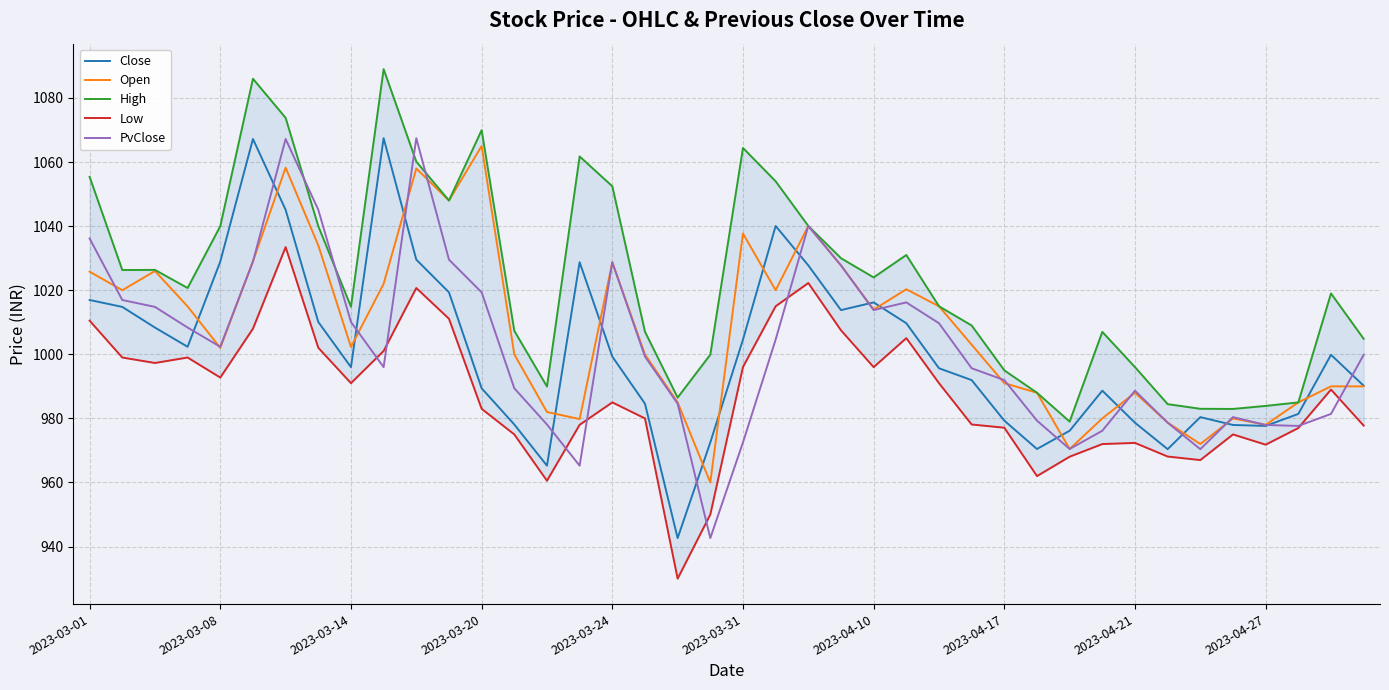

How many intersections are there between PvClose and Close?

16